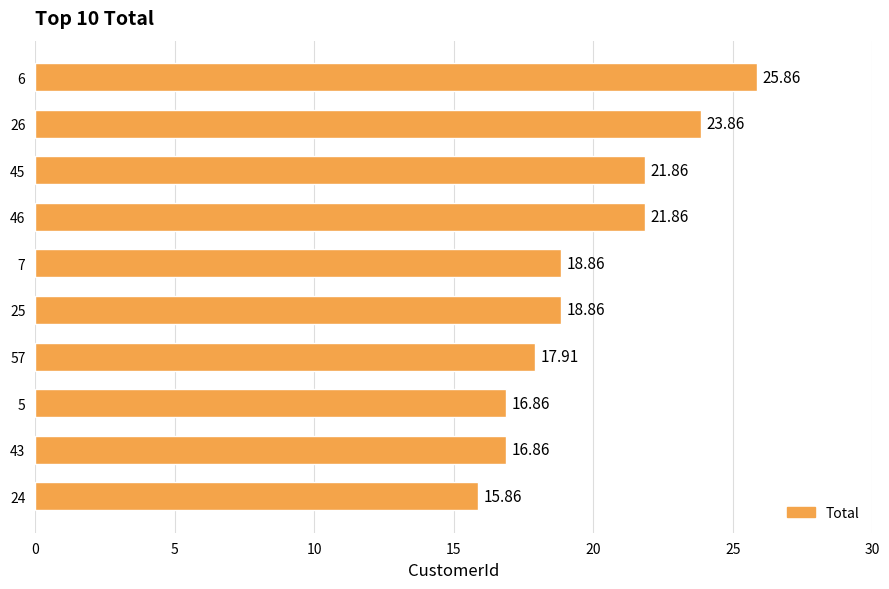

What is the difference between the values at 7 and 26?

5.0